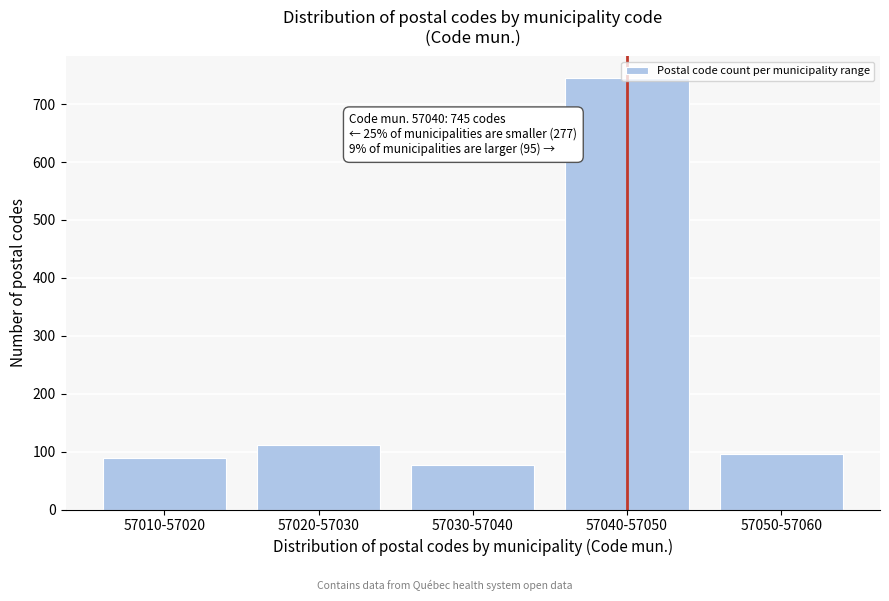

What is the label of the 4th bar from the right?

57020-57030